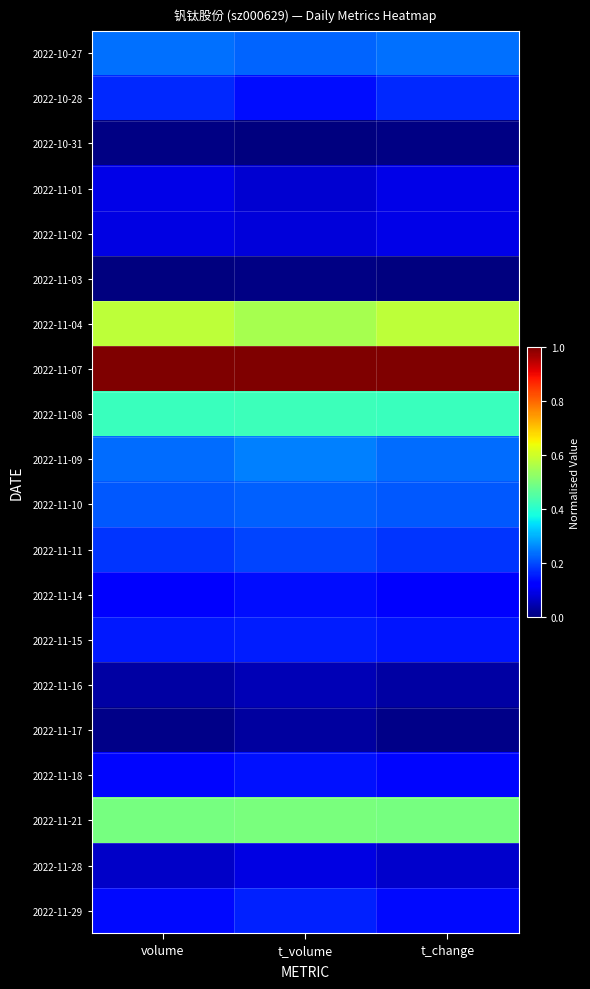

Which category has the highest value across all series?

volume